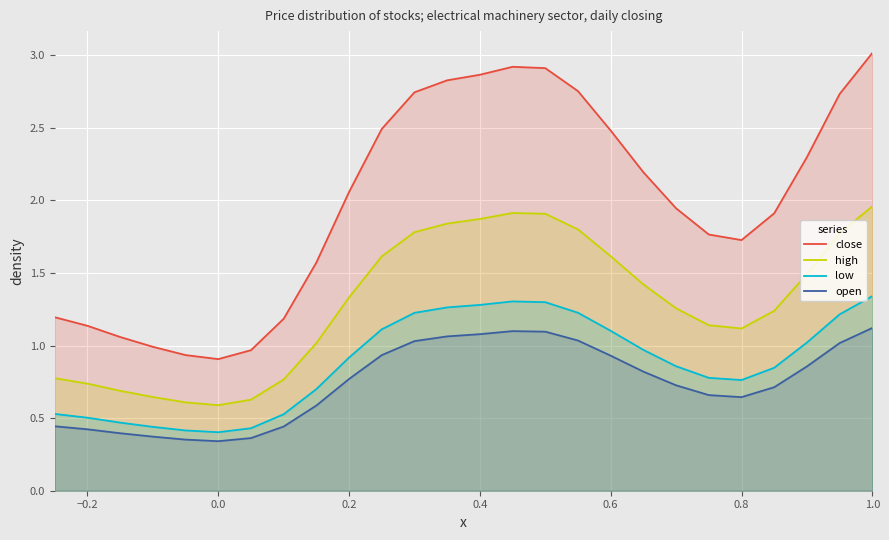

Which series has the largest range (max minus min)?

close